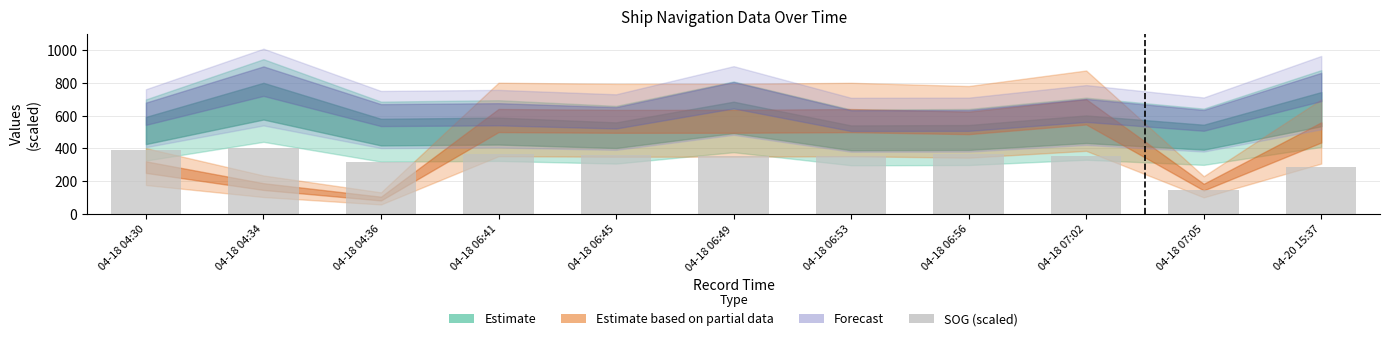

What is the maximum value shown in the chart?

400.0